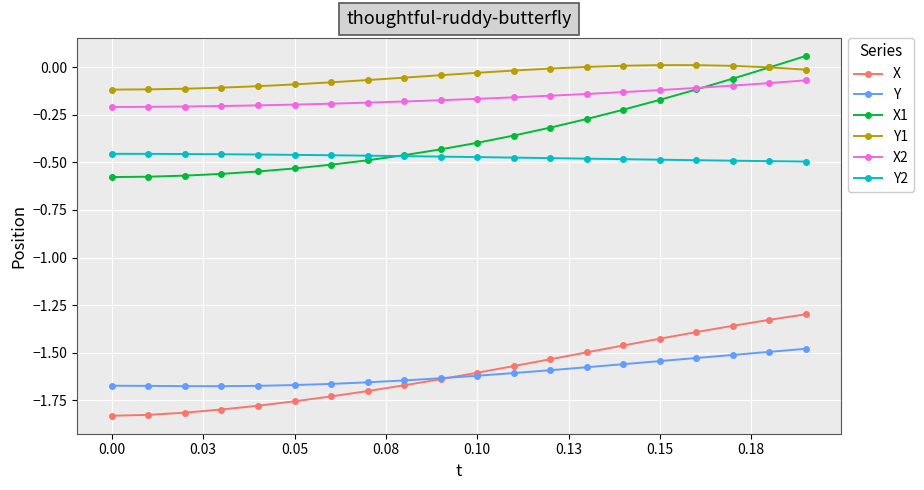

True or false: X and X1 cross at least once.

False